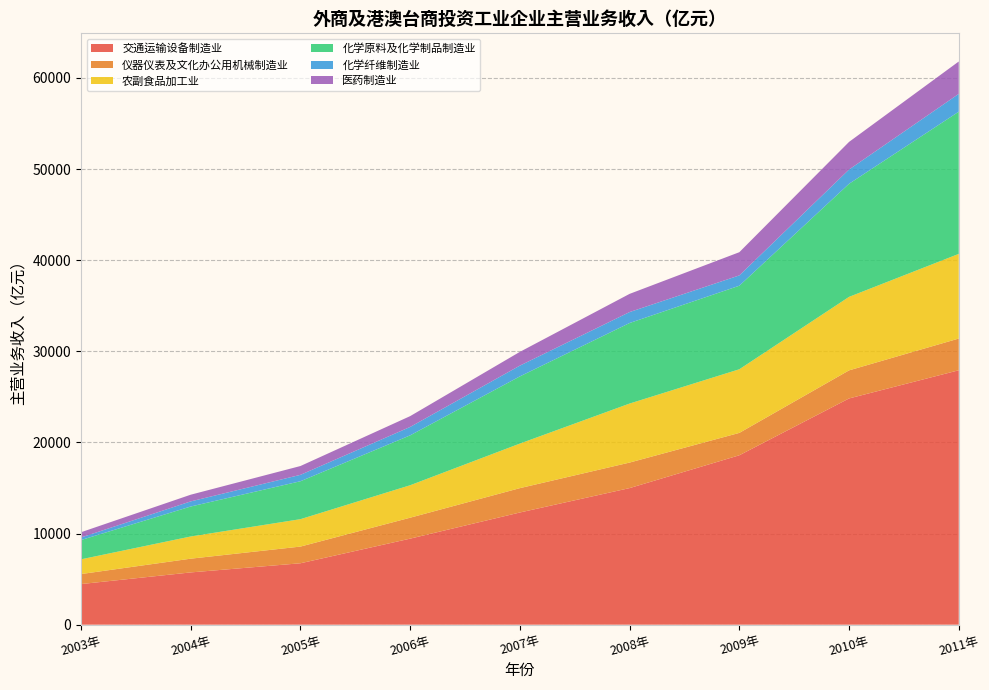

Reading right to left, extract all data points from this chart.

交通运输设备制造业: 27917.8	24824.7	18589.6	14988.1	12311.3	9442.1	6739.6	5735.6	4456.8
仪器仪表及文化办公用机械制造业: 3481.2	3082.6	2456.7	2802.0	2672.6	2298.4	1832.1	1508.0	1098.9
农副食品加工业: 9289.2	8063.9	6980.9	6474.7	4889.6	3561.2	3006.6	2435.4	1617.0
化学原料及化学制品制造业: 15605.2	12408.8	9167.1	8838.1	7373.2	5475.7	4162.2	3288.8	2115.0
化学纤维制造业: 1955.0	1564.7	1132.4	1202.2	1183.3	922.1	703.0	561.6	281.3
医药制造业: 3551.7	3031.0	2545.9	1996.0	1508.6	1186.6	967.0	734.0	576.7